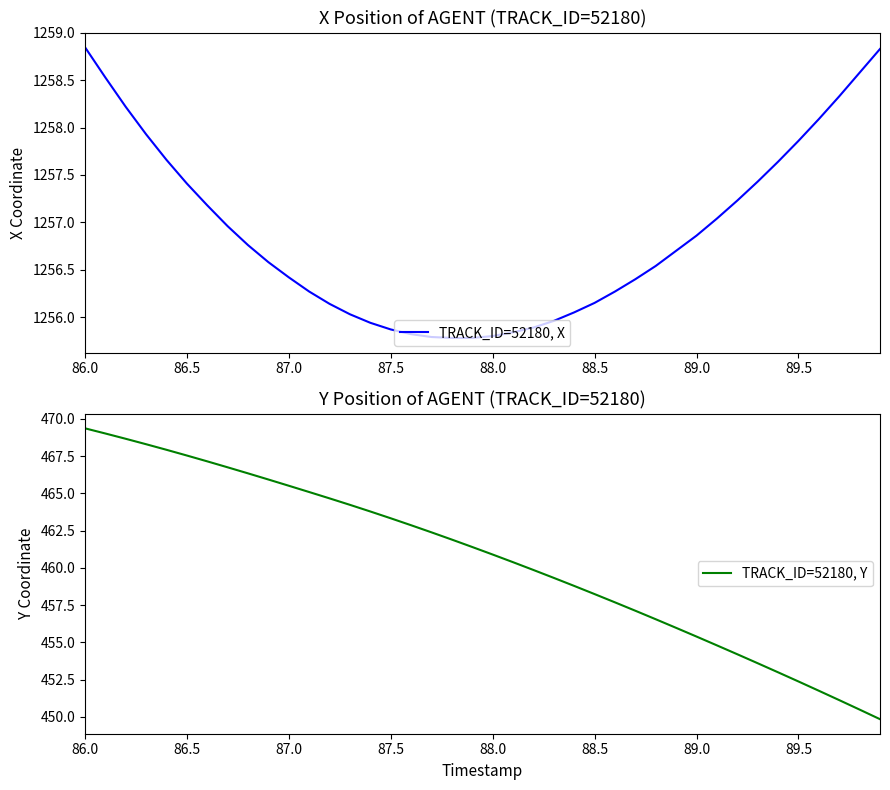

True or false: TRACK_ID=52180, X has a value of 2034.5 at 89.5.

False